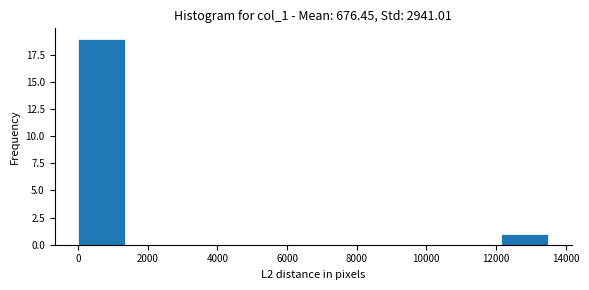

Reading left to right, transcribe this chart: for each bar, give the range it covers on the x-axis and its height. Neither the bar edges nor the heights are printed on the chart, so give them approximately, as read against the axes.

0 to 1400: 19
1400 to 2600: 0
2600 to 4000: 0
4000 to 5400: 0
5400 to 6800: 0
6800 to 8000: 0
8000 to 9400: 0
9400 to 10800: 0
10800 to 12200: 0
12200 to 13400: 1